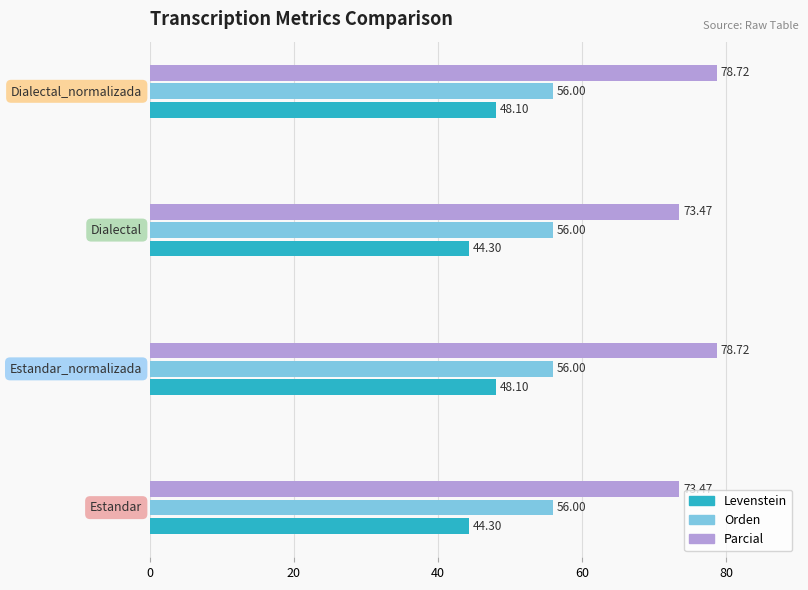

What is the sum of all Levenstein values?

184.8